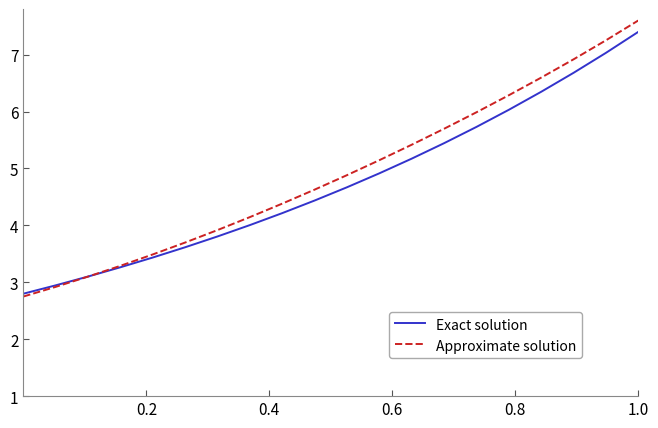

Which series has the largest range (max minus min)?

Approximate solution